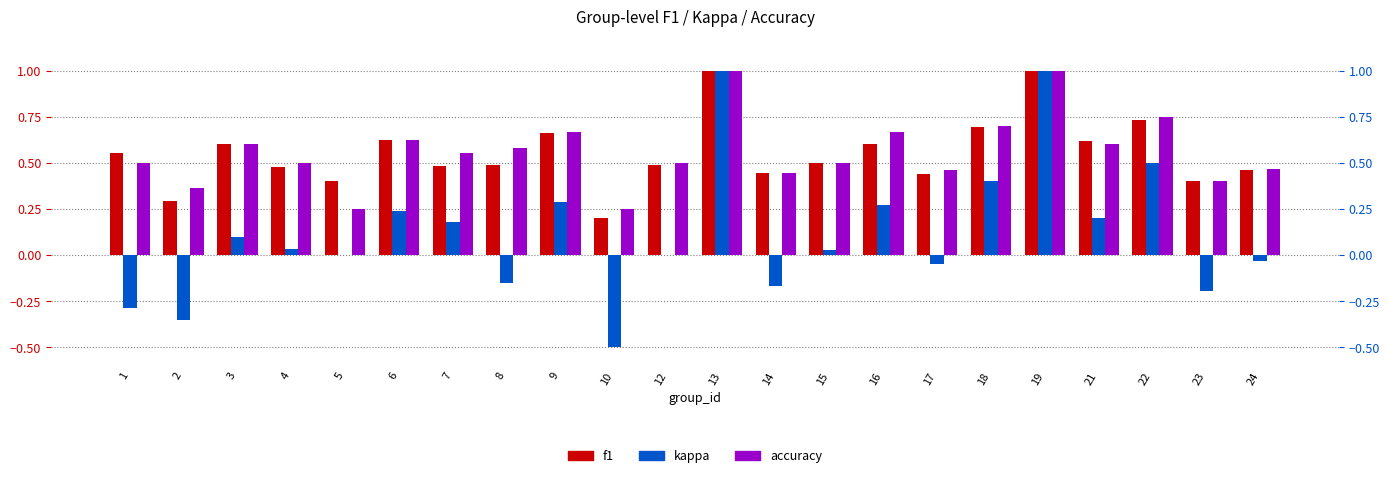

Is the value of kappa at 2 greater than the value of f1 at 23?

No